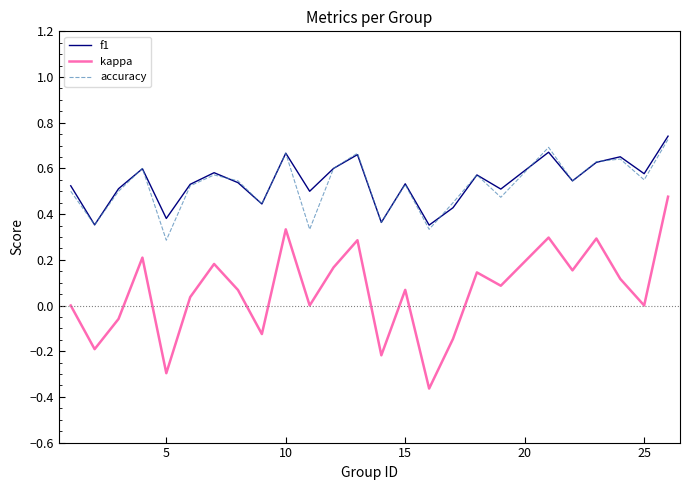

True or false: accuracy and kappa intersect in this chart.

False